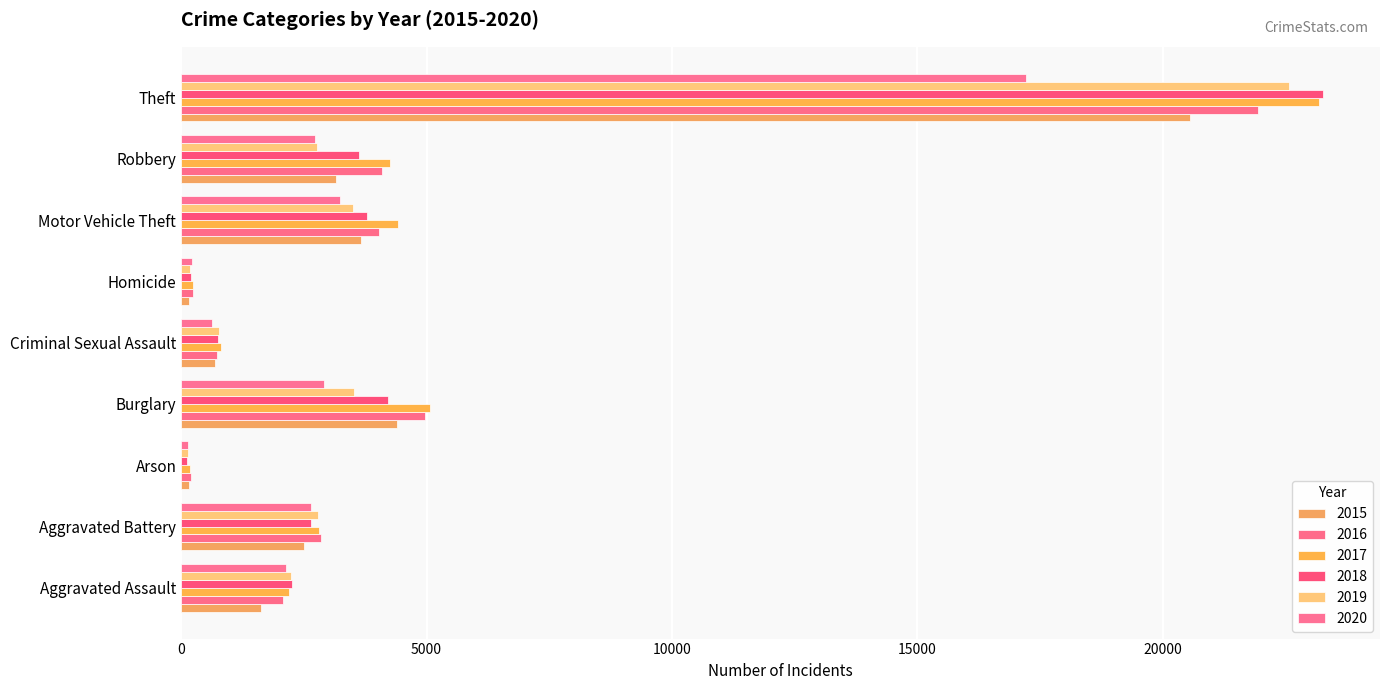

True or false: 2017 has a value of 5076 at Burglary.

True